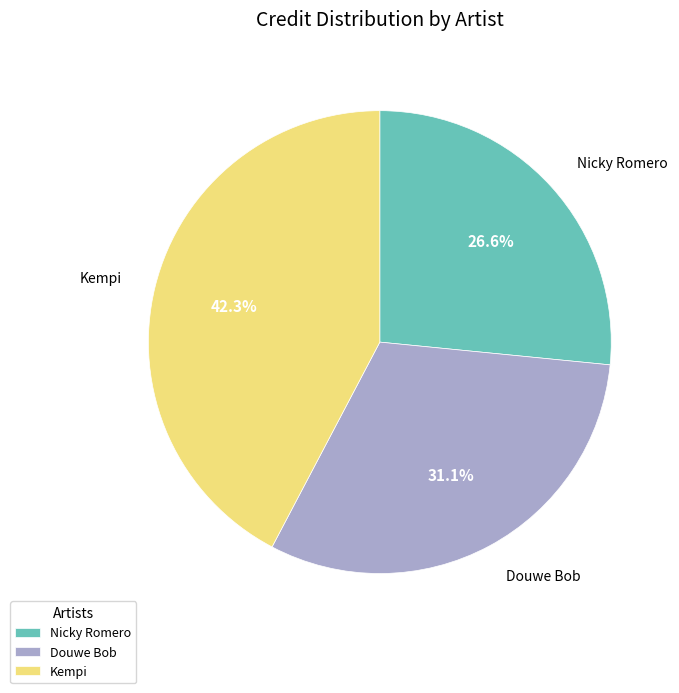

Count the number of slices in the pie.

3